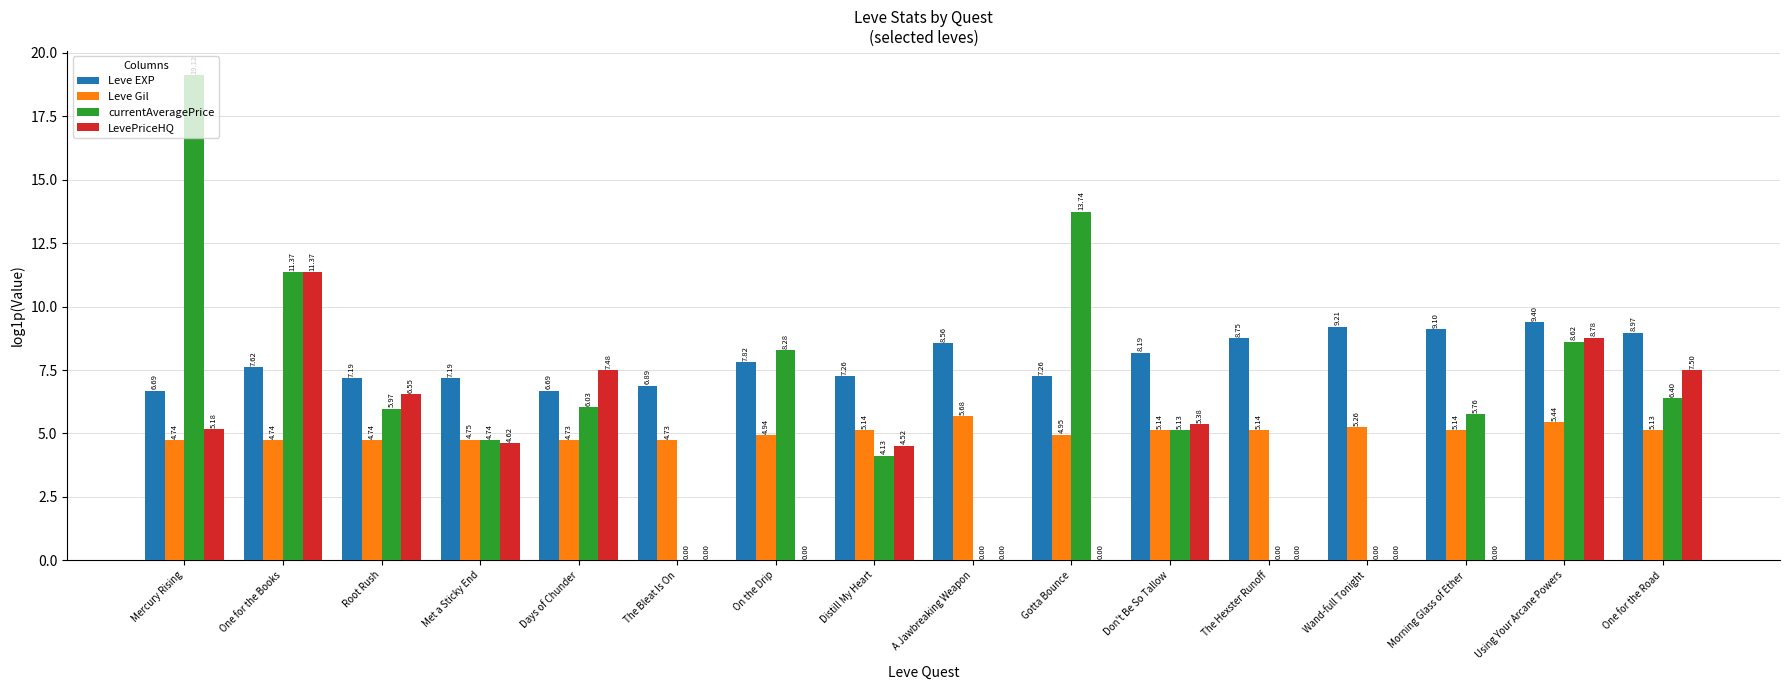

Between Met a Sticky End and Using Your Arcane Powers, which series saw the biggest shift?

LevePriceHQ